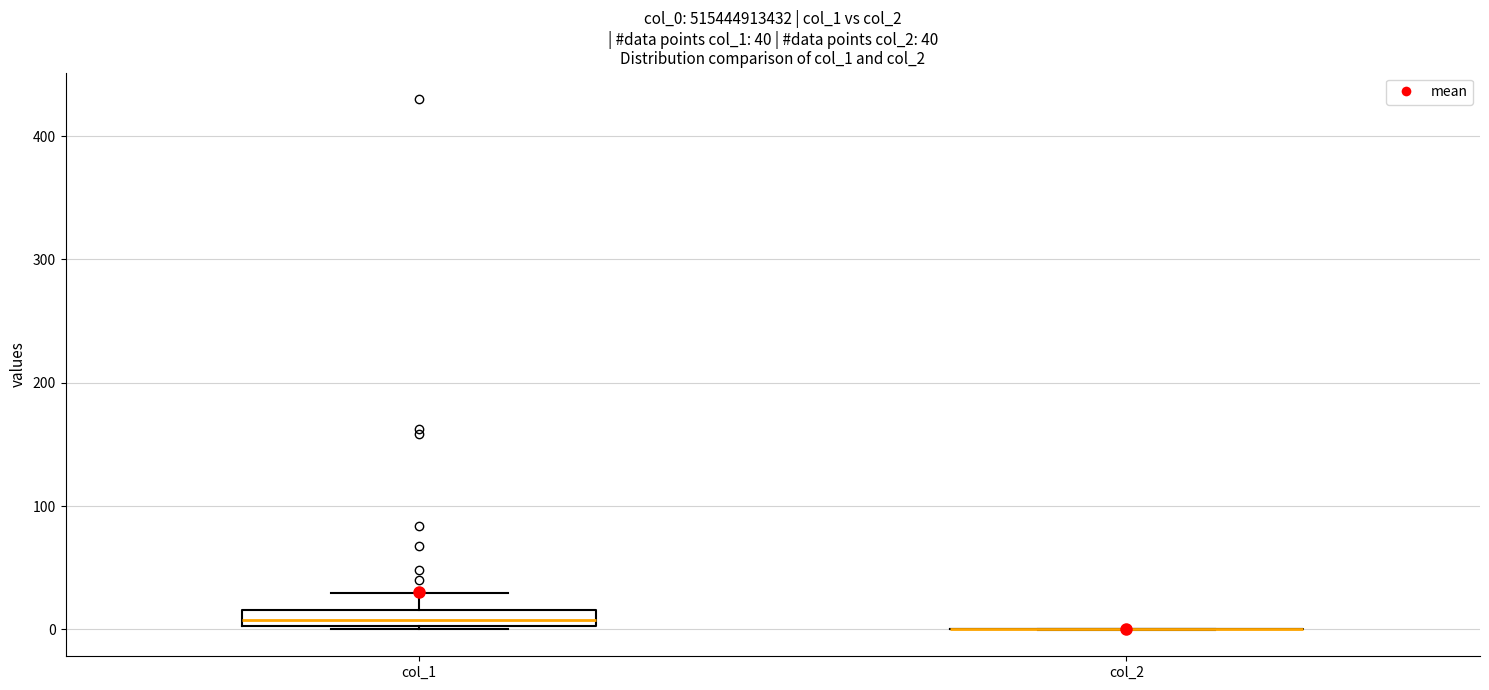

Which box is the tallest, from its lower edge to its upper edge?

col_1